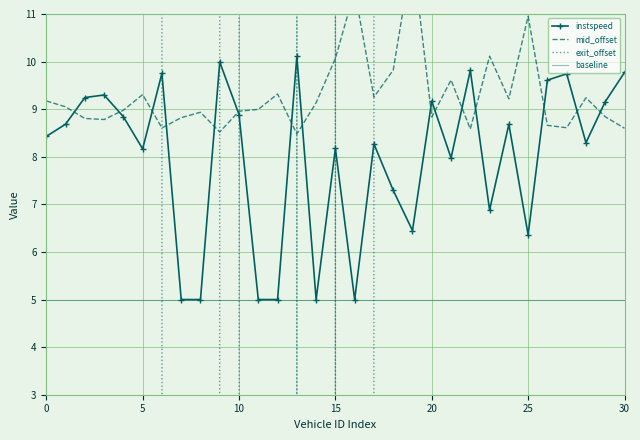

Count the number of data series in this chart.

4